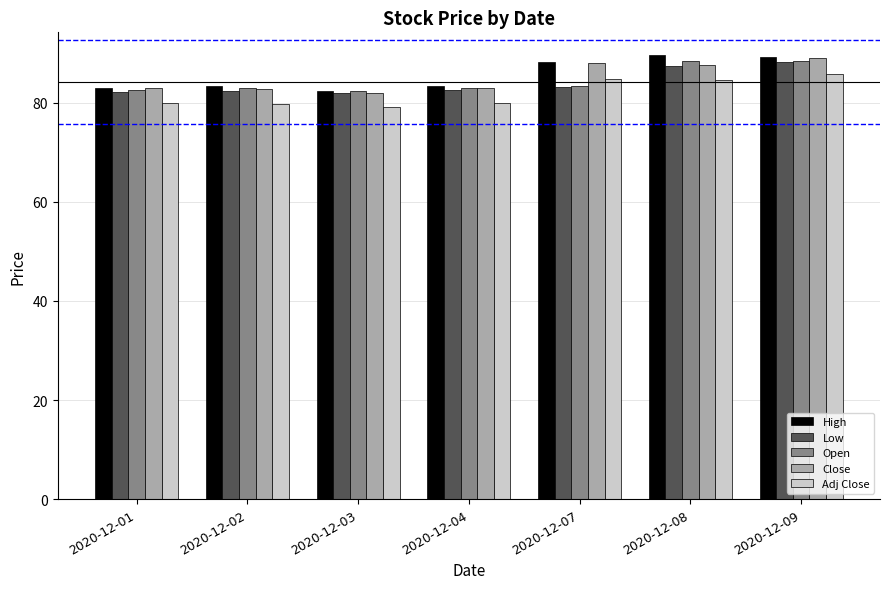

What is the total value across all series at 2020-12-01?

410.5